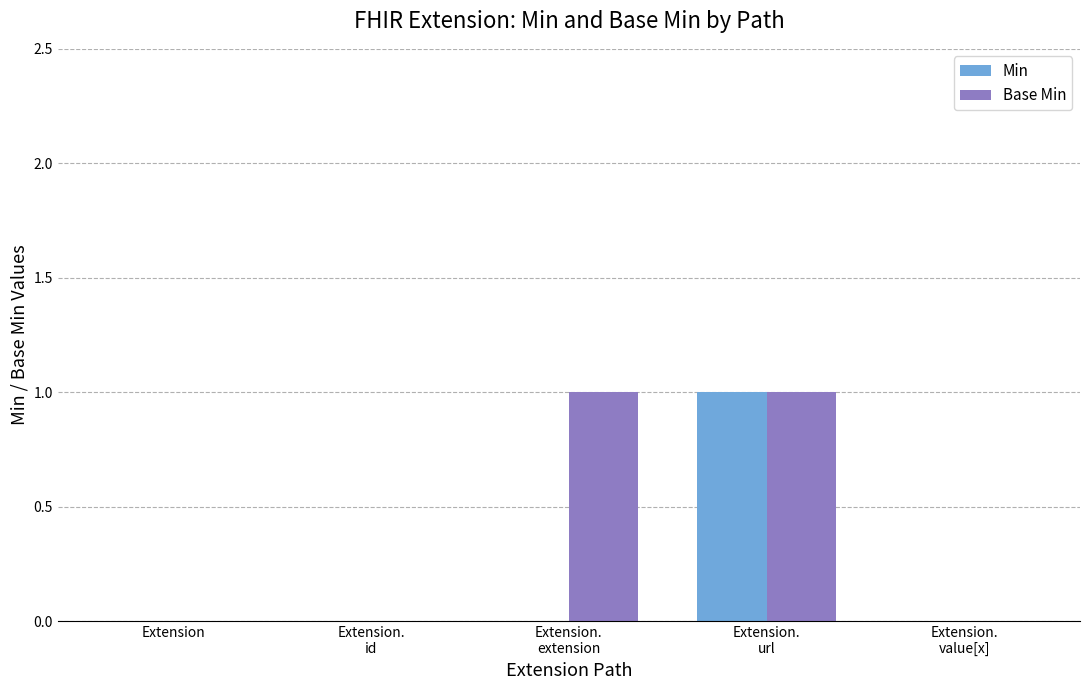

Which series has the largest total across all categories?

Base Min